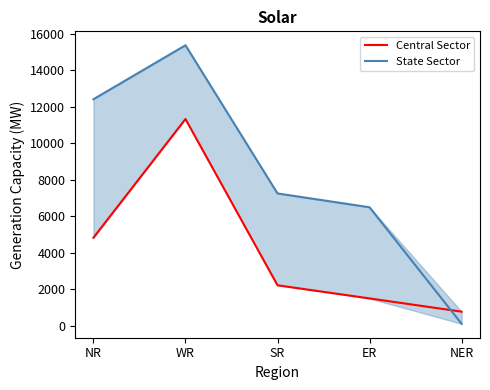

Which series has the largest total across all categories?

State Sector